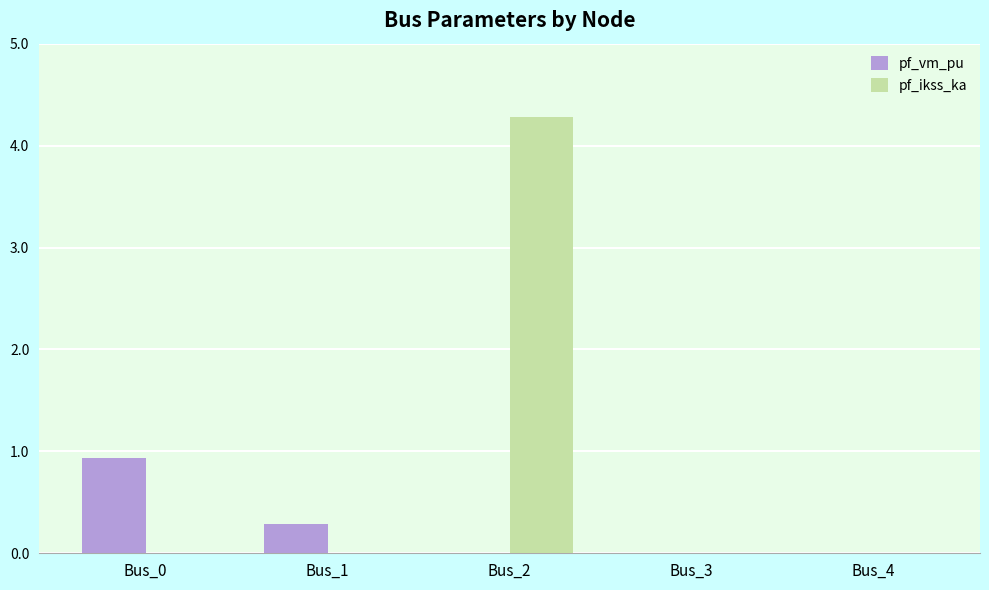

Read the pf_vm_pu value at Bus_1.

0.3